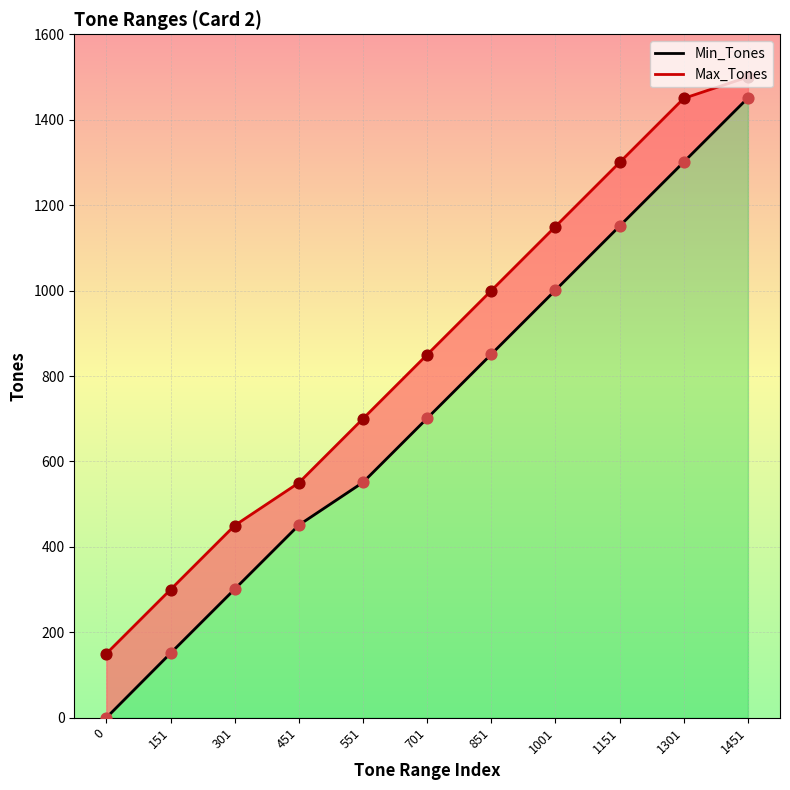

Which series has the largest Y range (max minus min)?

Min_Tones